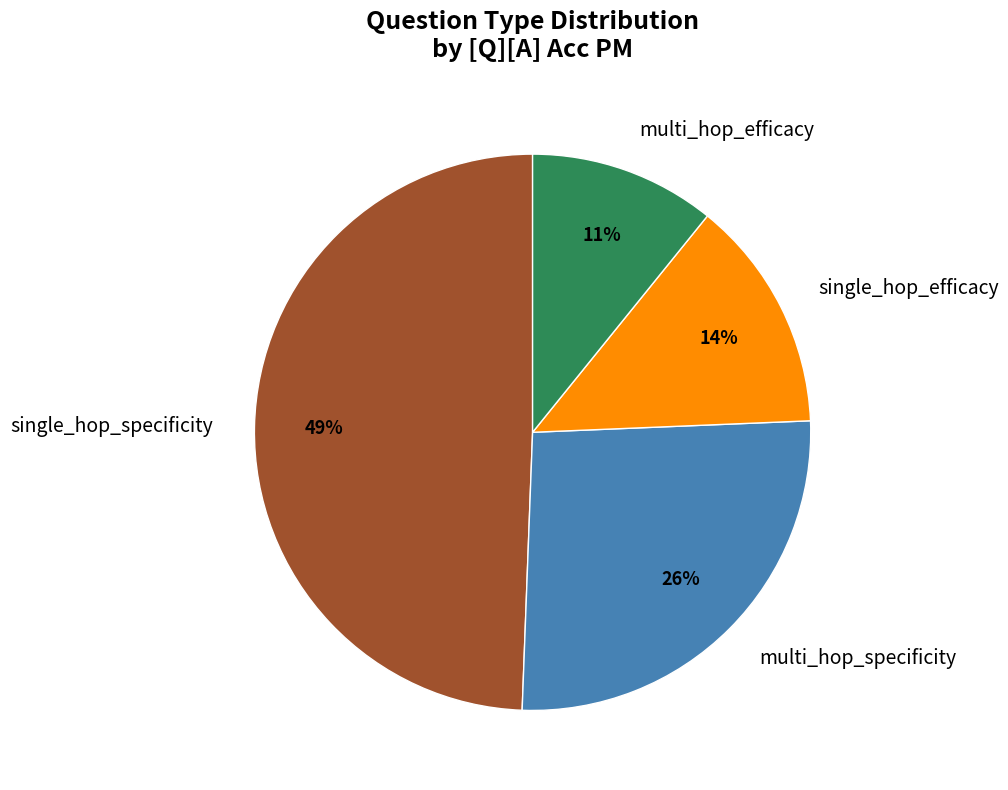

Is it true that multi_hop_efficacy is 11% of the pie?

True